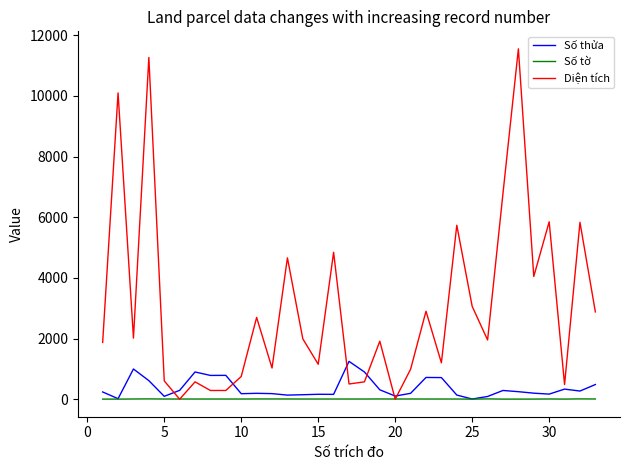

Rank the series by their maximum value, from lowest to highest.

Số tờ, Số thửa, Diện tích